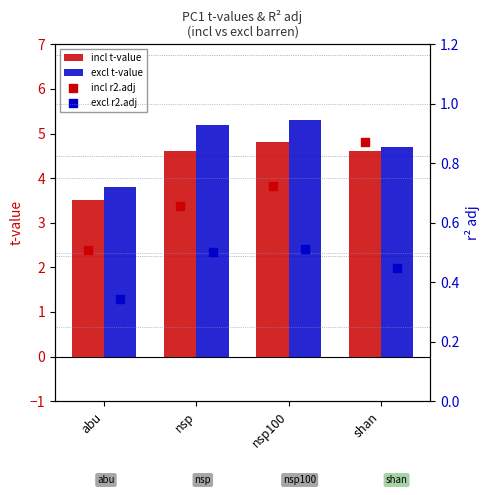

Which series has the largest Y range (max minus min)?

excl t-value